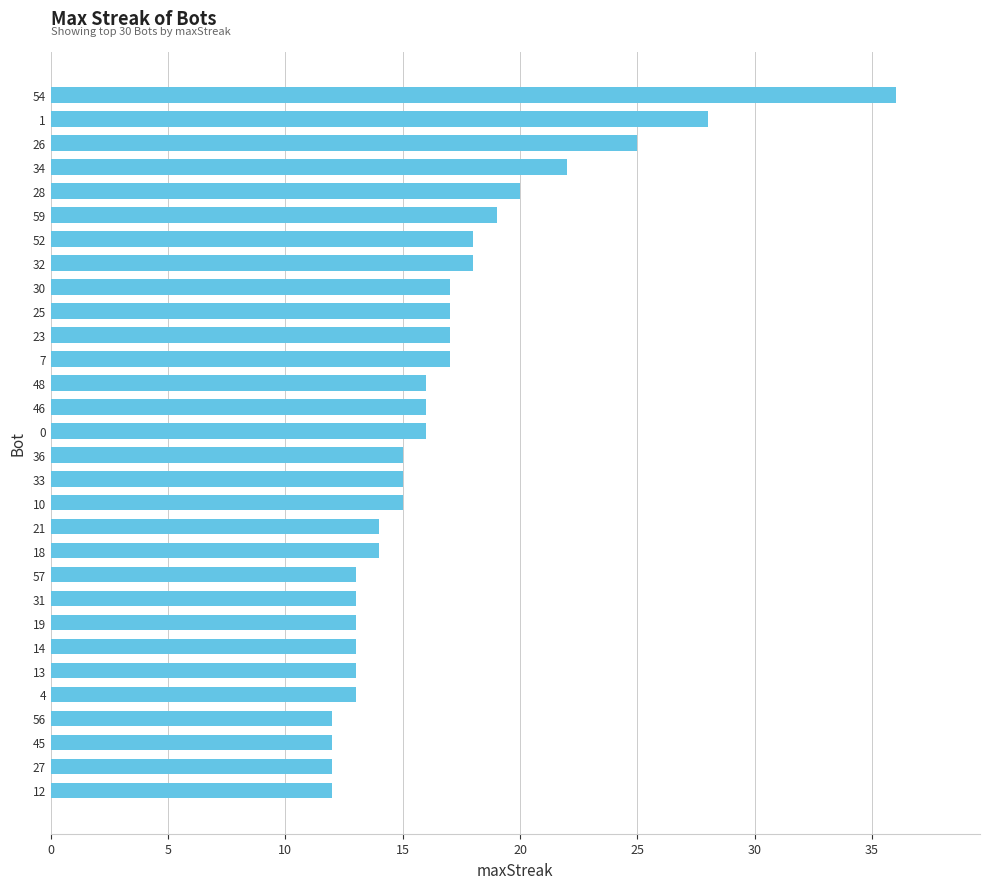

What is the difference between the second highest and minimum values?

16